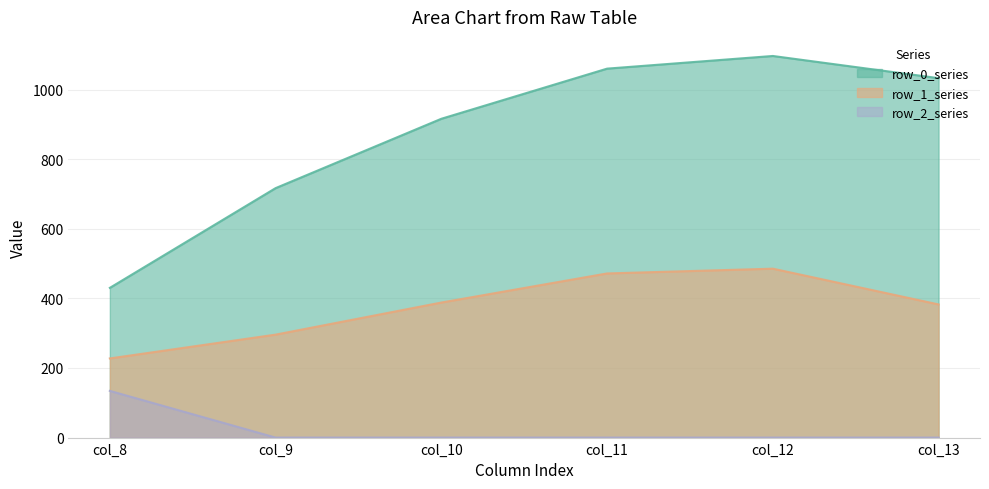

What is the difference between the row_0_series values at col_11 and col_9?

343.4